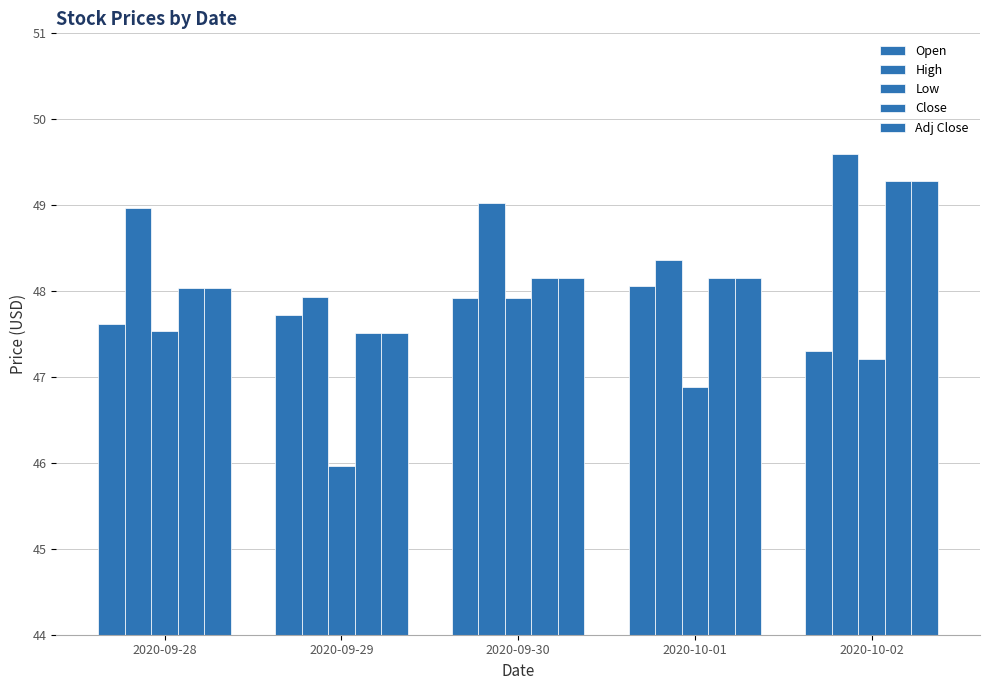

What value does the High series have at 2020-09-28?

49.0